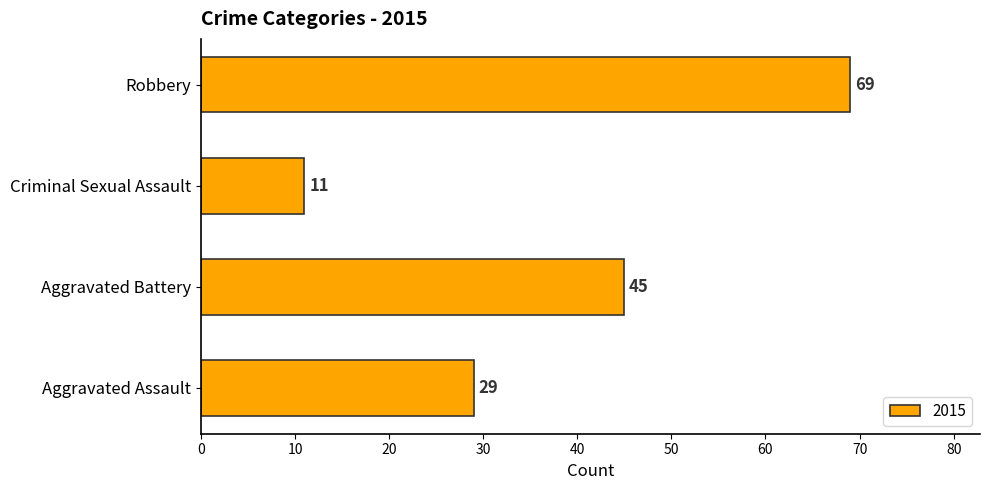

What is the sum of the values at Criminal Sexual Assault and Aggravated Assault?

40